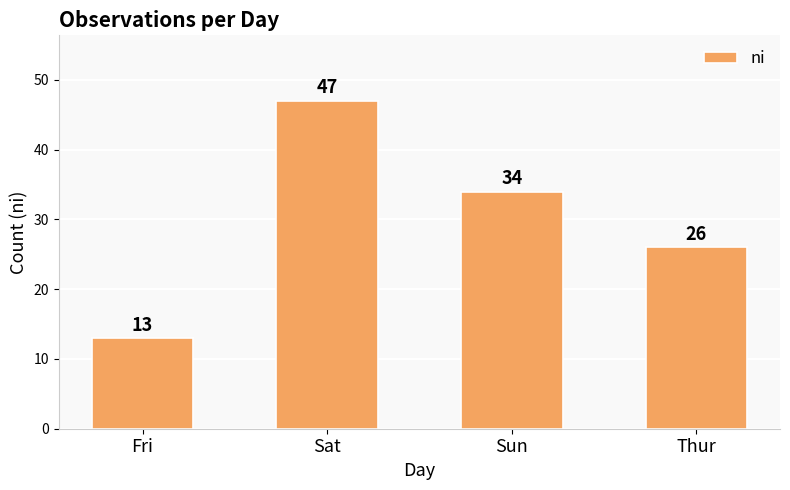

Approximately how many times larger is the value at Fri compared to Sat?

0.3